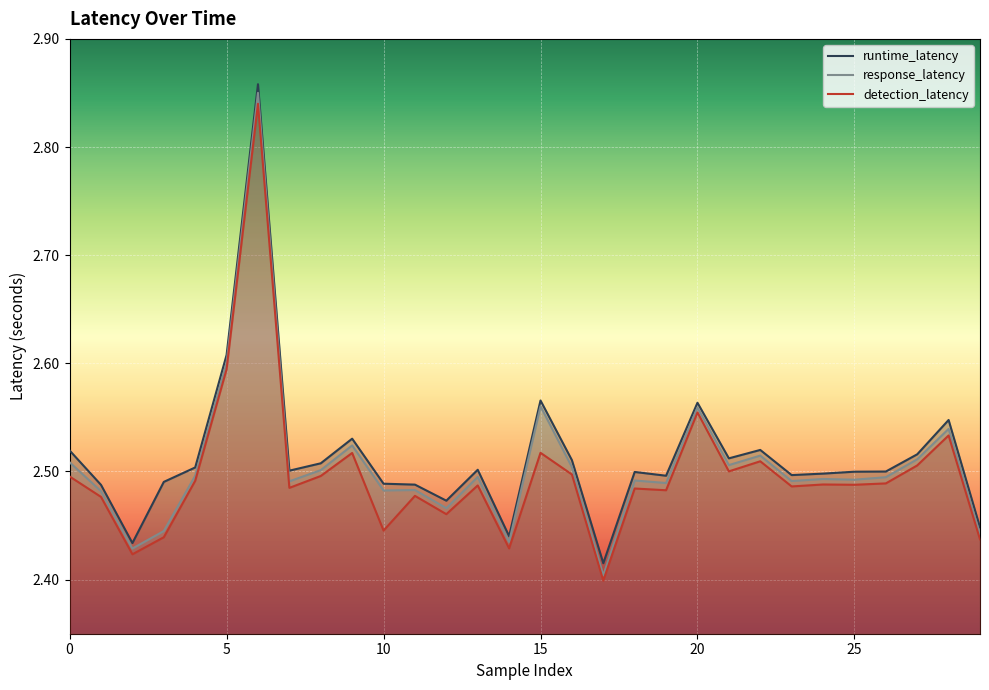

What are all the series names shown in the legend?

runtime_latency, response_latency, detection_latency